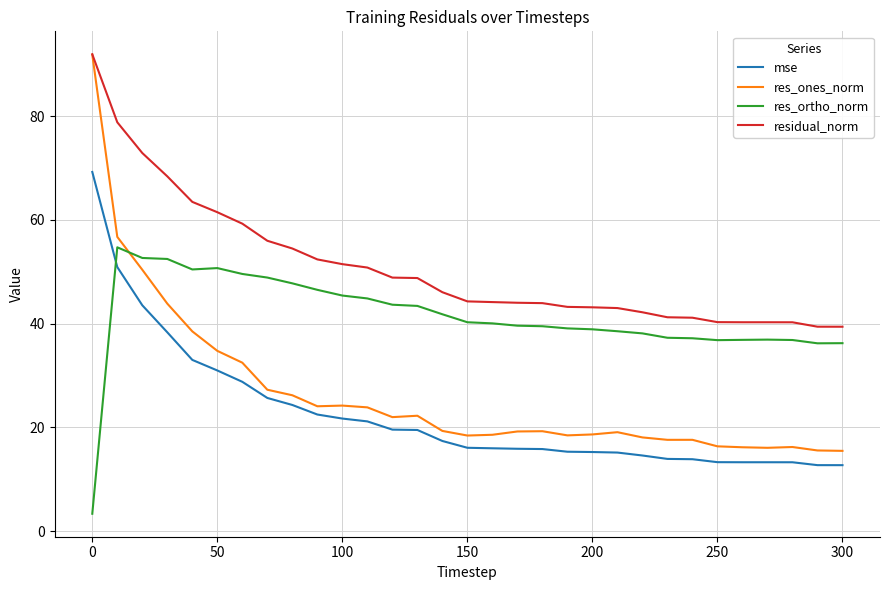

Is this an area chart (filled region under the line)?

No